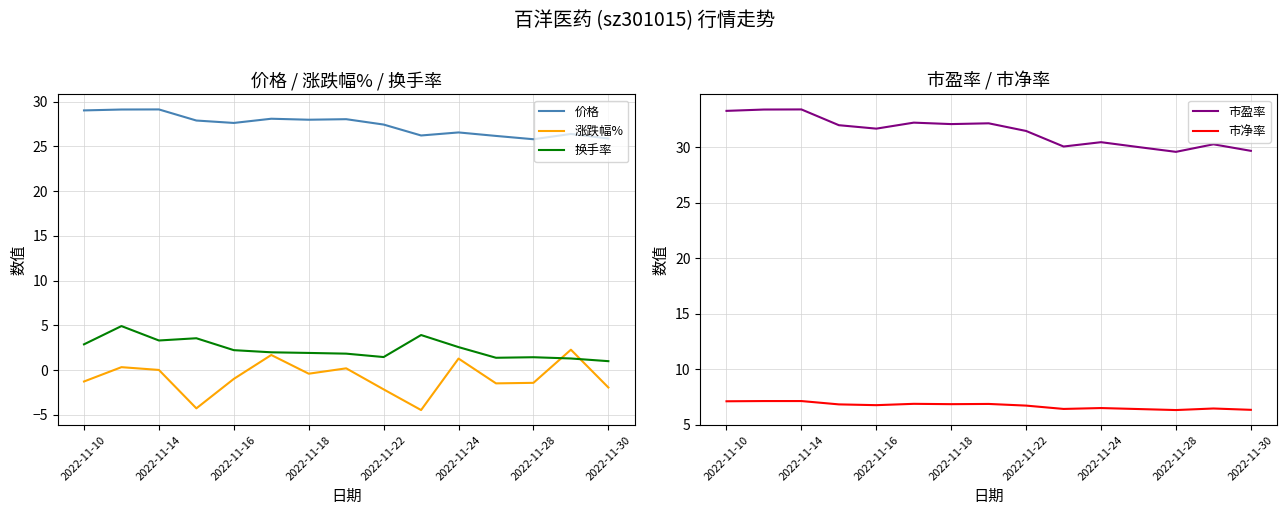

True or false: 换手率 and 价格 intersect in this chart.

False